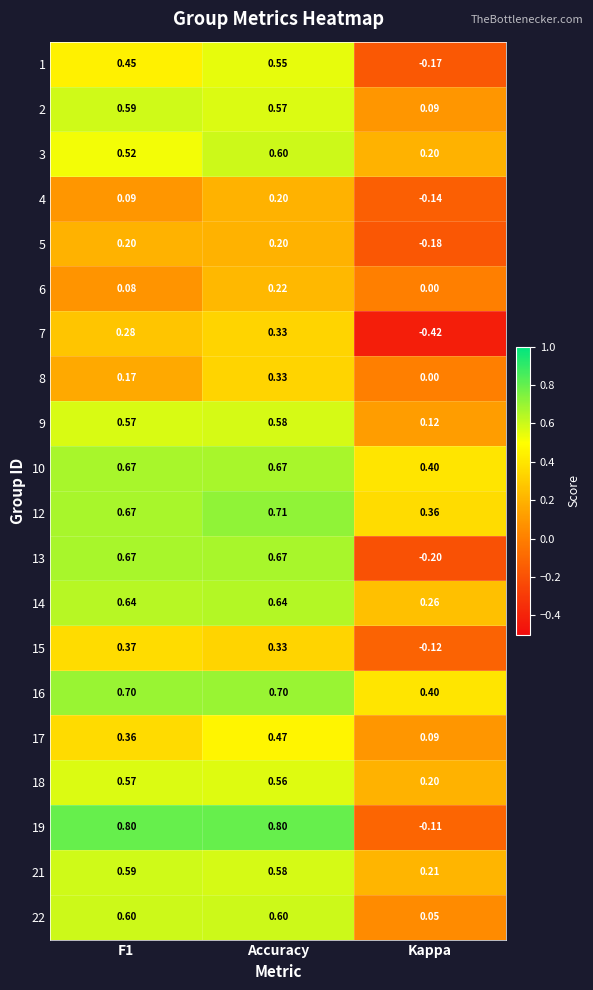

Where is 2 nearest to the value 0?

Kappa